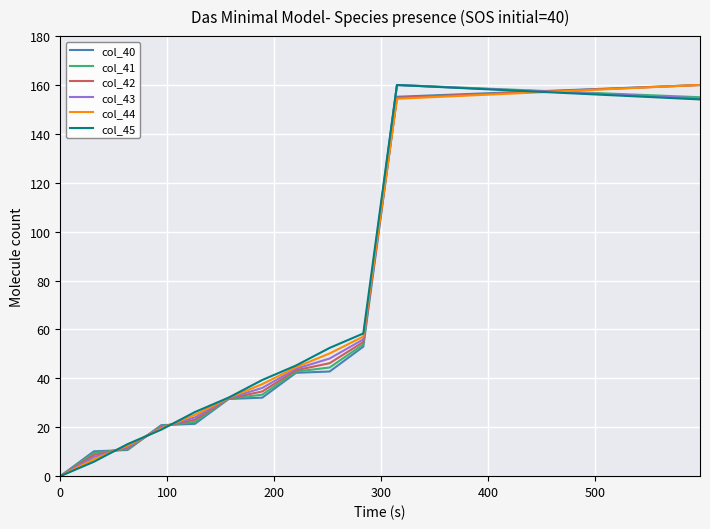

True or false: col_42 has more than 0 points higher than both neighbors.

False